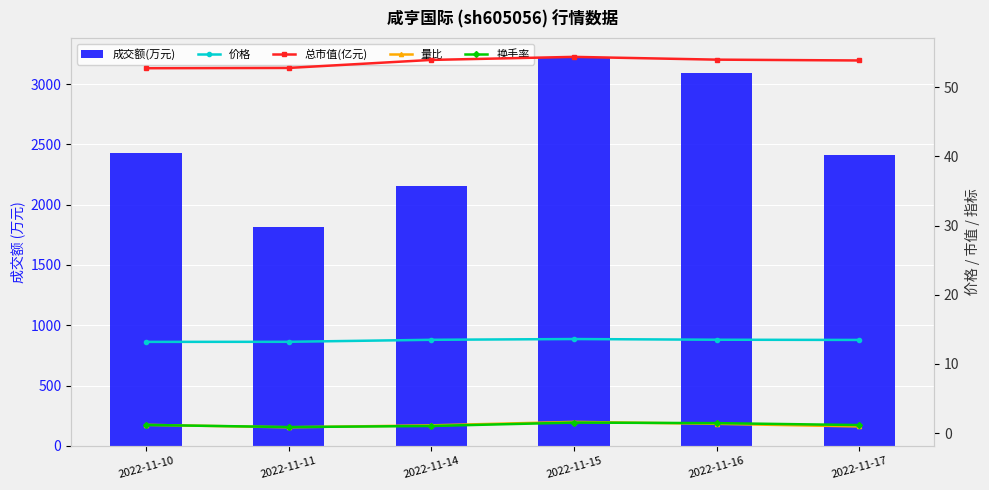

What is the approximate value of 总市值(亿元) at 2022-11-11?

52.8